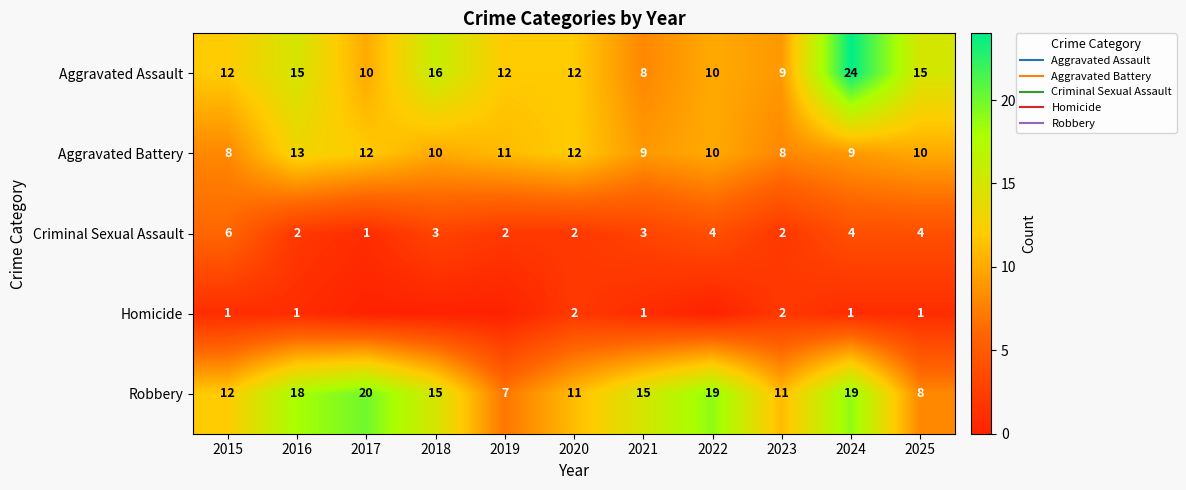

How many data points in Criminal Sexual Assault are above 3?

4